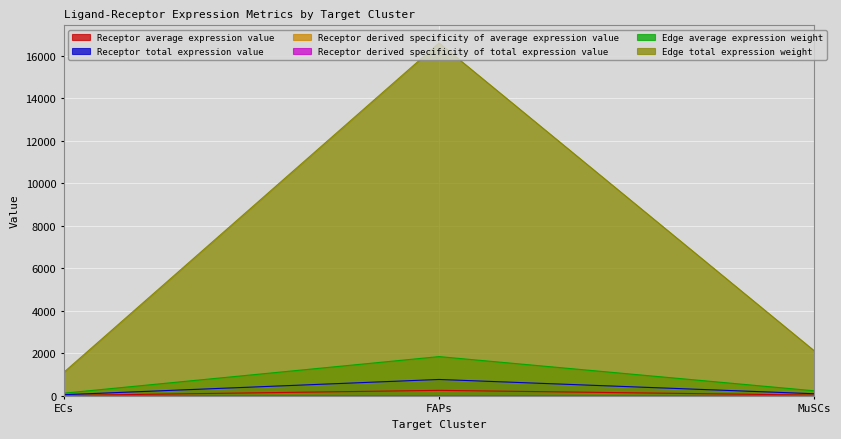

Which category has the lowest value in the Receptor total expression value series?

ECs